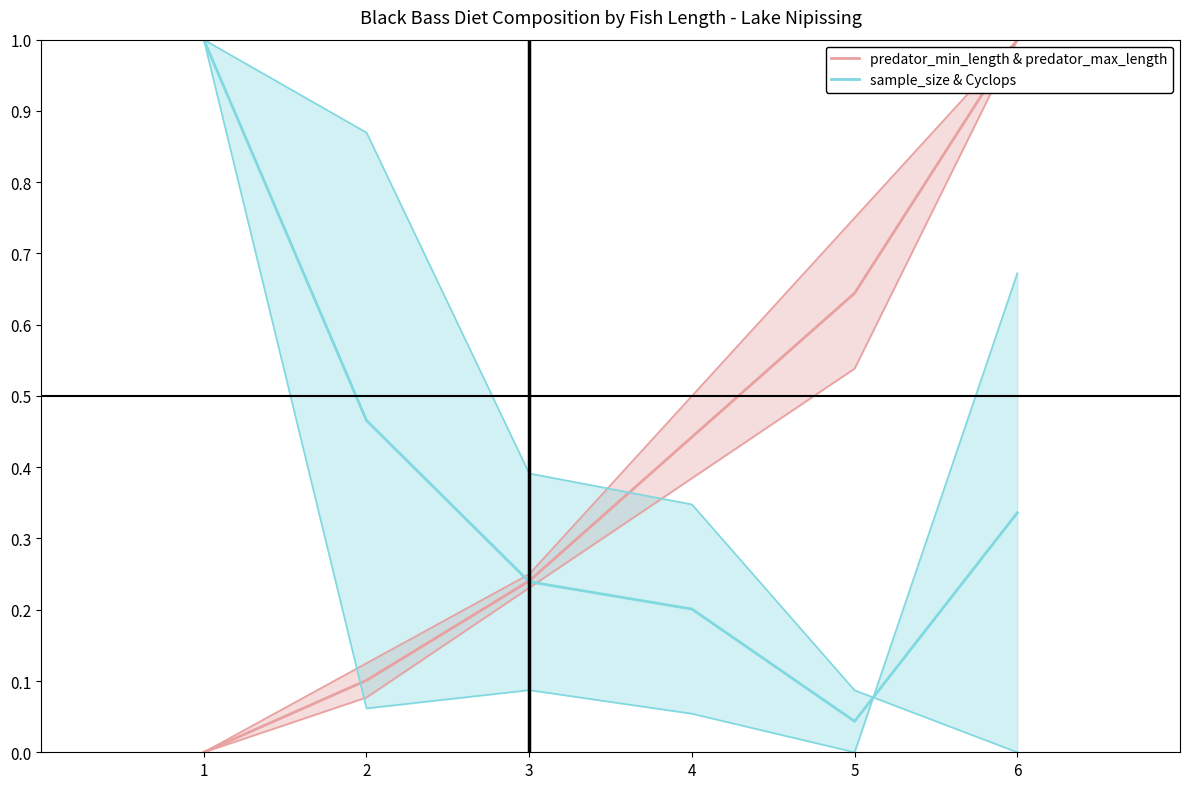

What is the difference between the highest and lowest values at 1?

1.0